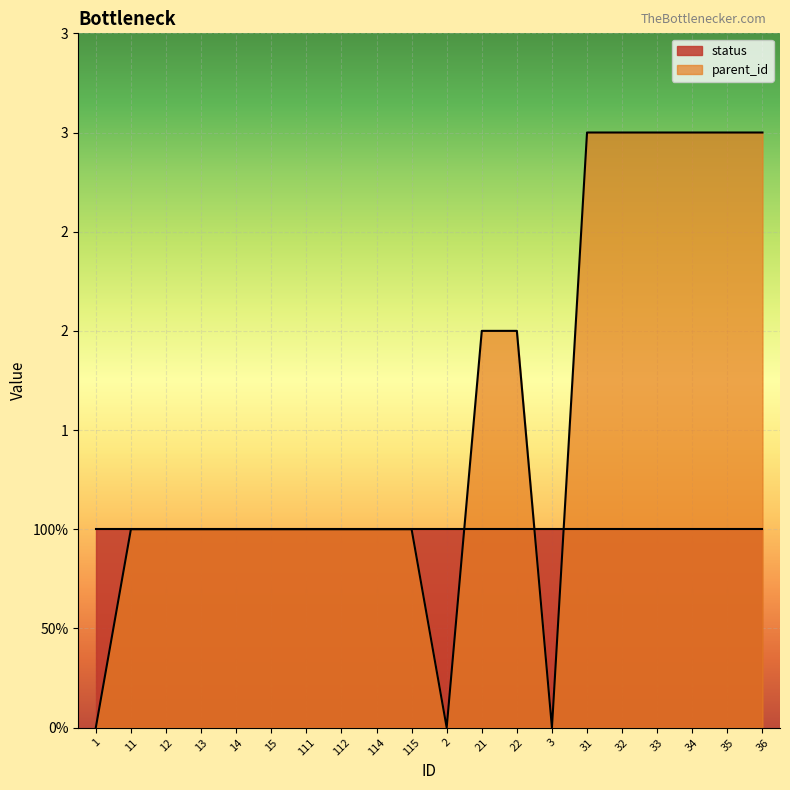

What is the difference between the maximum and minimum values?

3